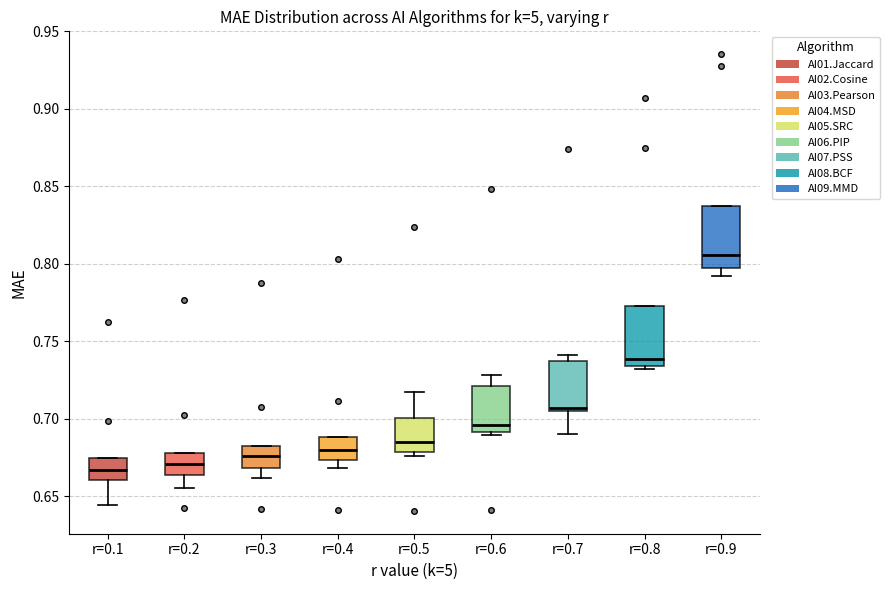

Which box's median line is the highest?

r=0.9